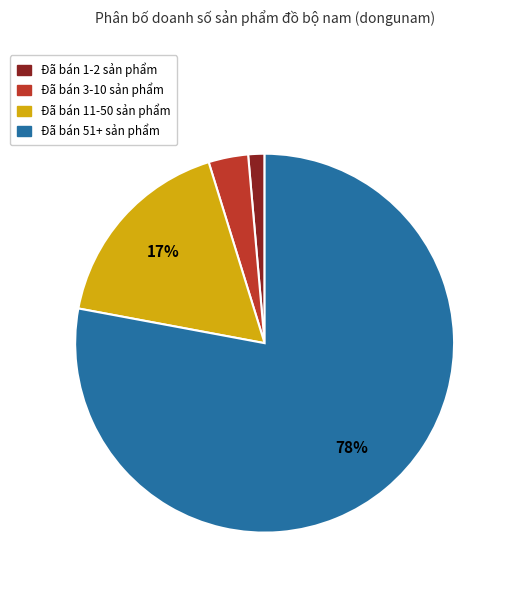

Does any single category account for the majority?

Yes